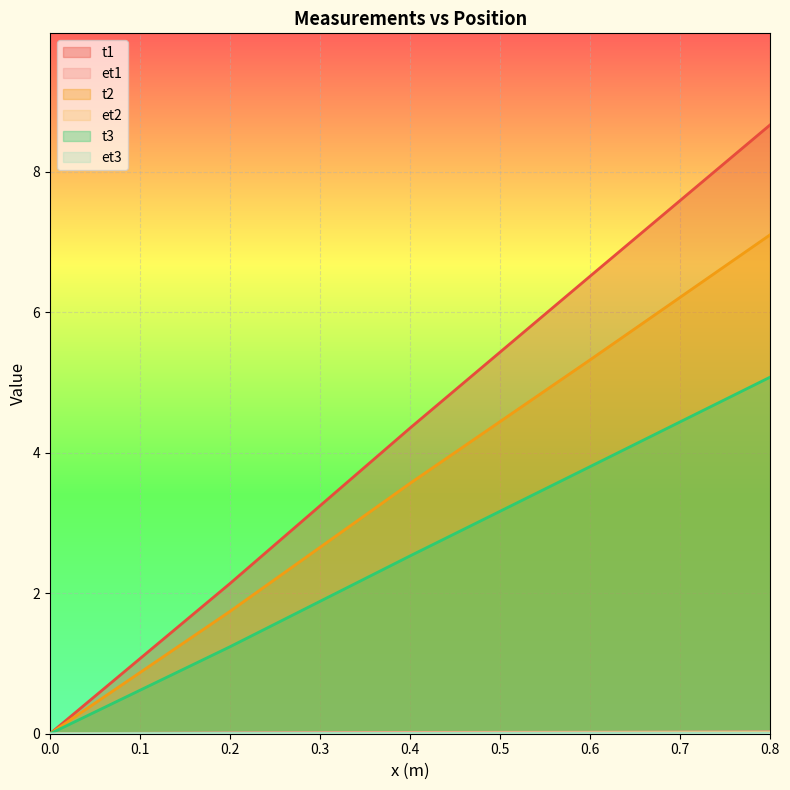

Reading left to right, list all the values displayed in this chart.

t1: 0.0	2.1	4.4	6.5	8.7
et1: 0.0	0.0	0.0	0.0	0.0
t2: 0.0	1.7	3.6	5.3	7.1
et2: 0.0	0.0	0.0	0.0	0.0
t3: 0.0	1.2	2.5	3.8	5.1
et3: 0.0	0.0	0.0	0.0	0.0